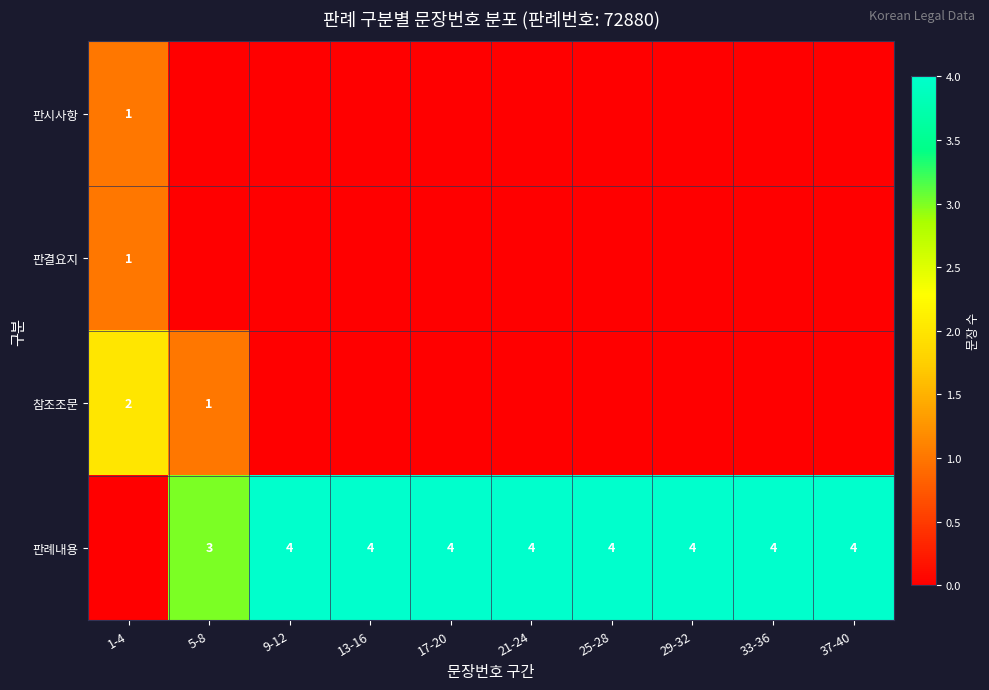

At which category is the sum across all series the highest?

1-4